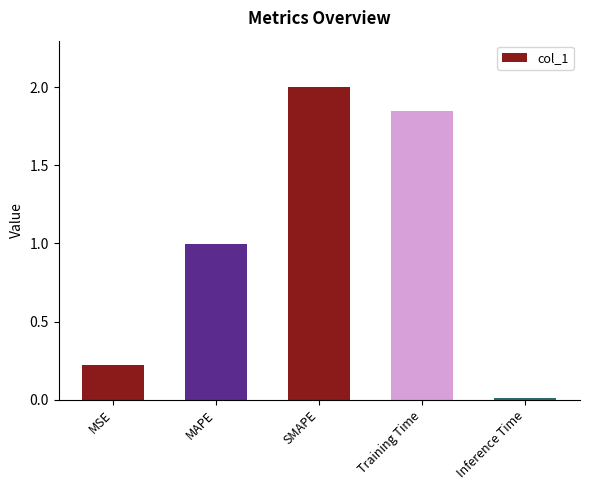

How many bars are there in total?

5